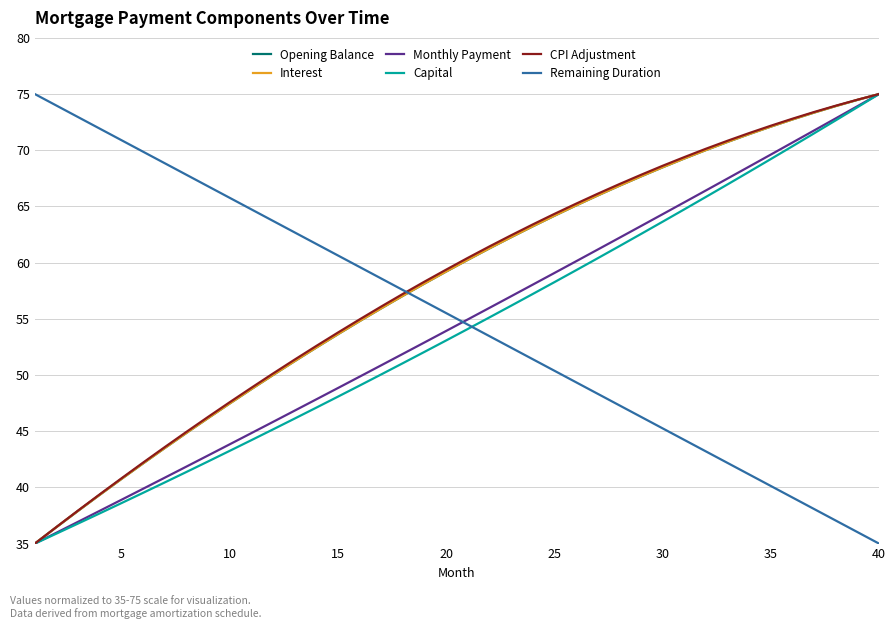

What is the lowest value of the Interest series?

35.0